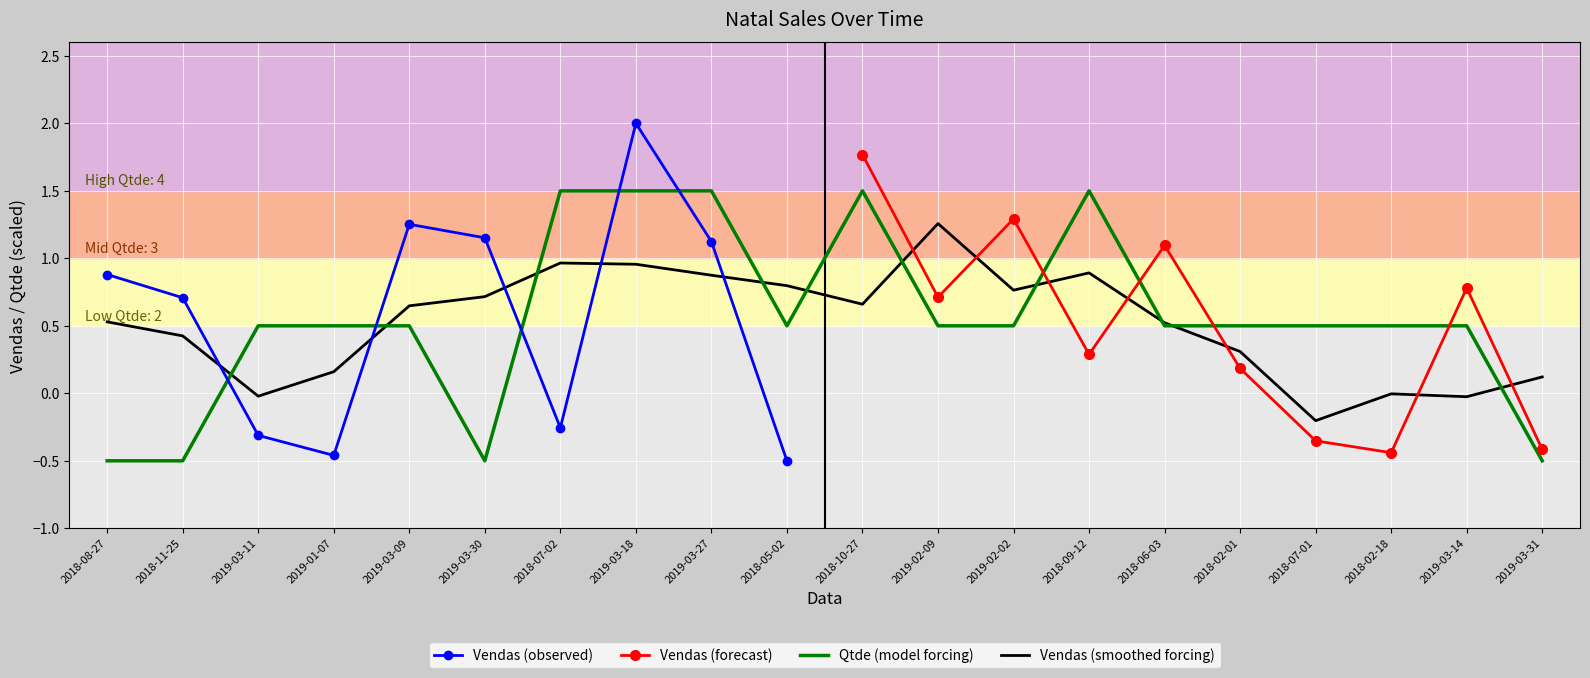

What position from the left is 2018-09-12?

14